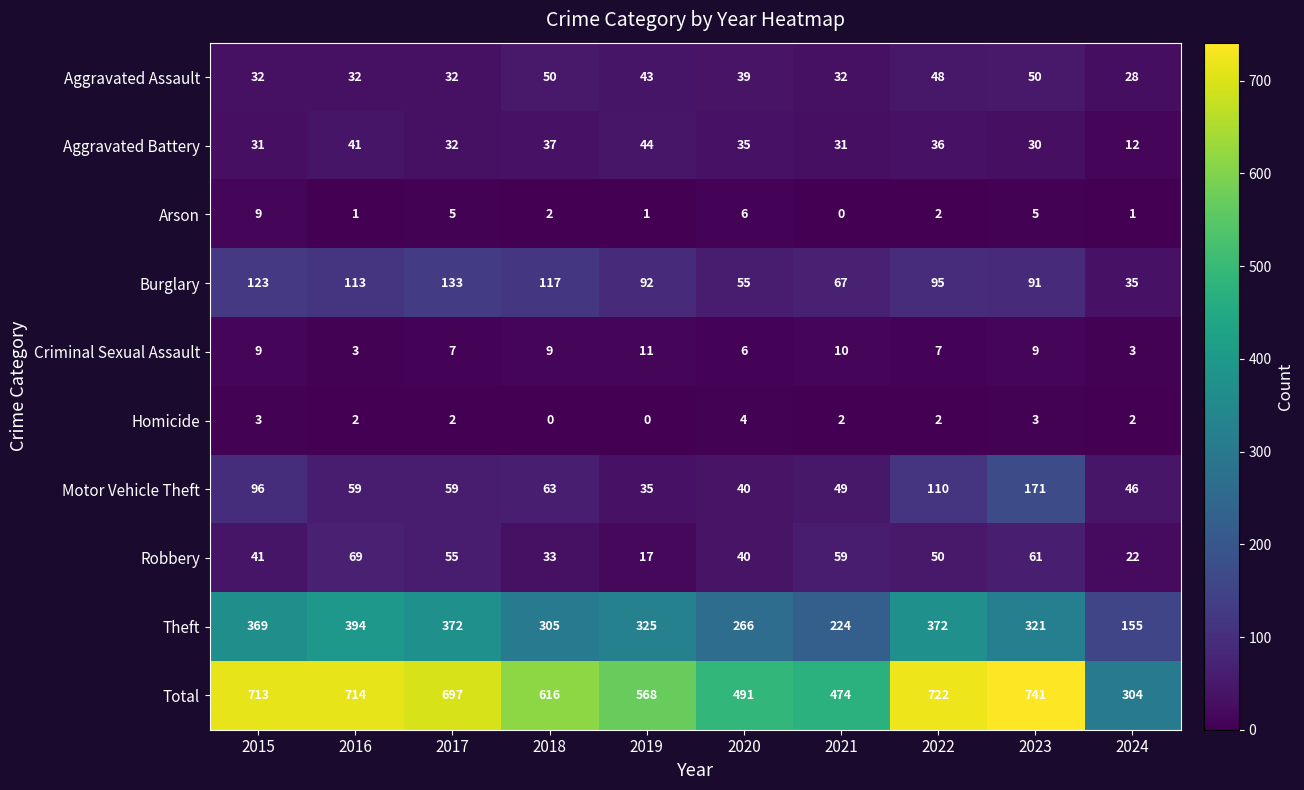

What is the difference between the maximum and minimum values in the Arson series?

9